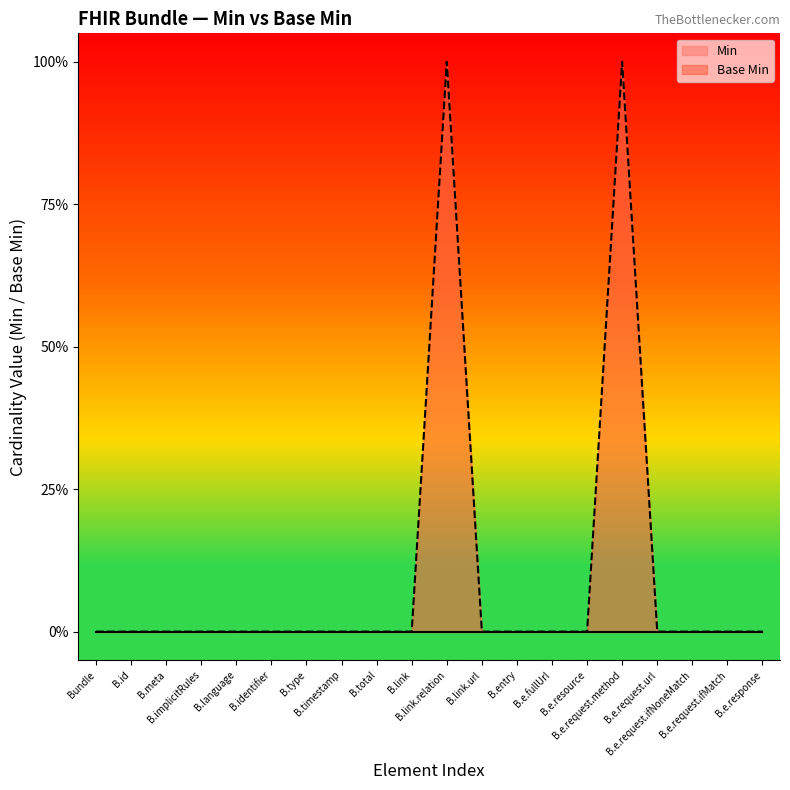

What position from the left is B.link.url?

12